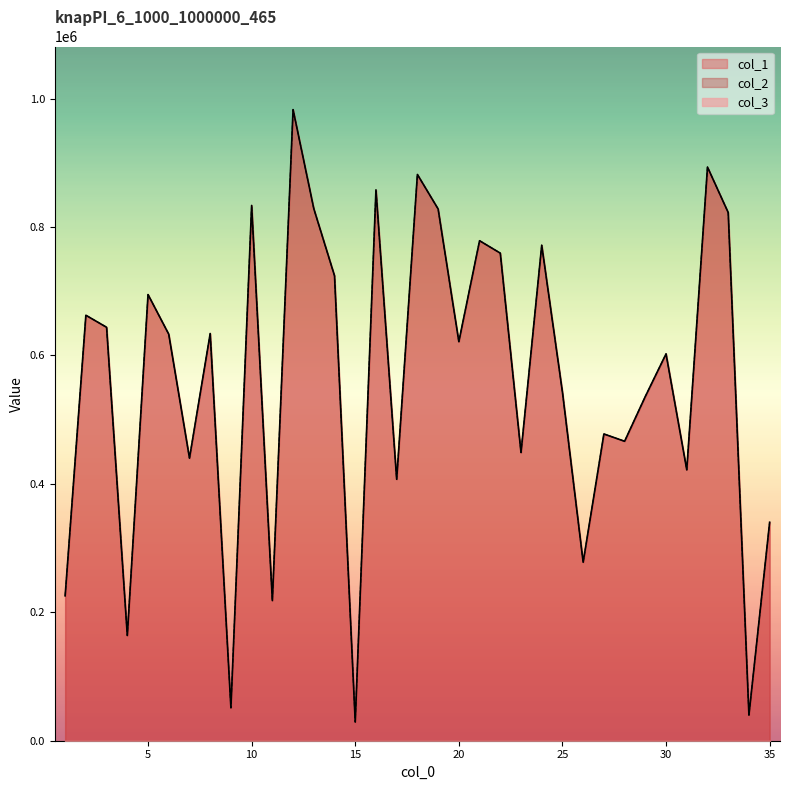

Which series has the largest total across all categories?

col_1